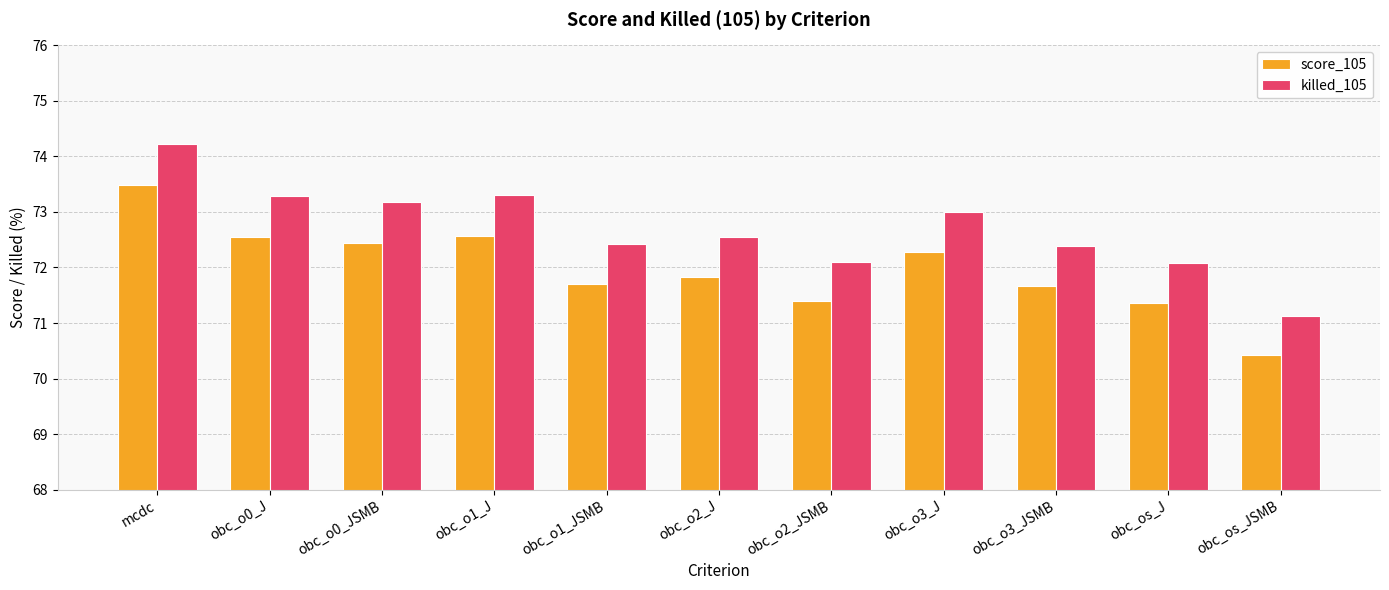

At which label does score_105 reach its minimum?

obc_os_JSMB